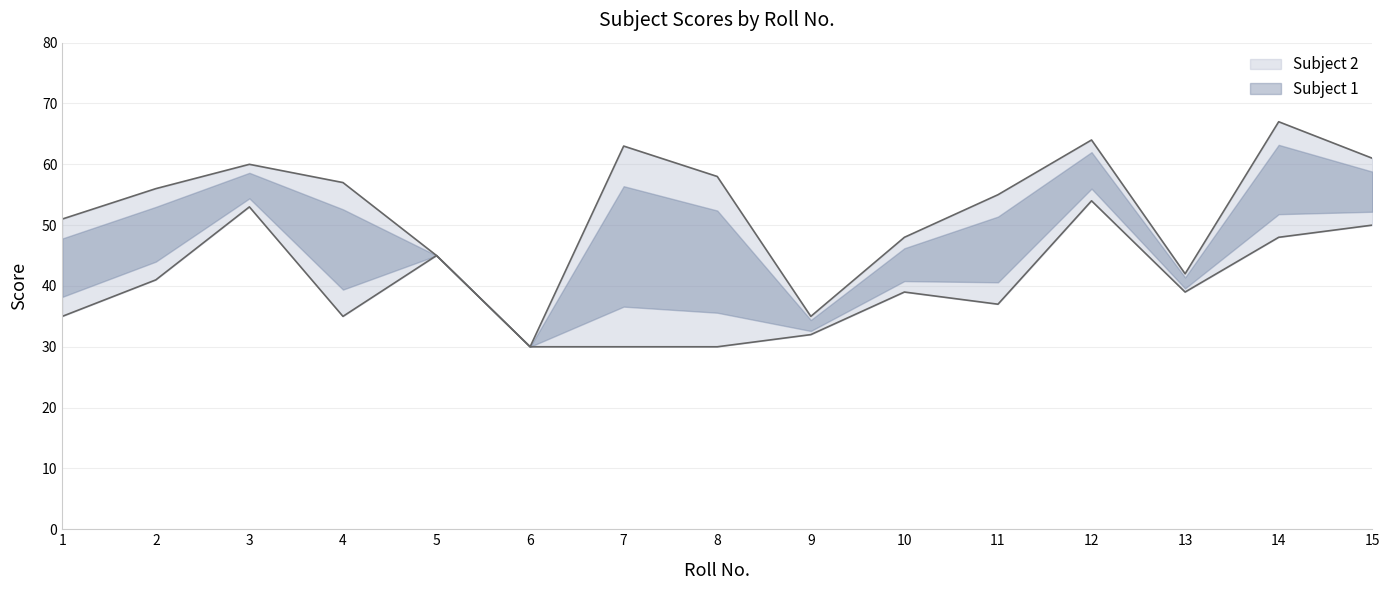

What are all the series names shown in the legend?

Subject 2, Subject 1